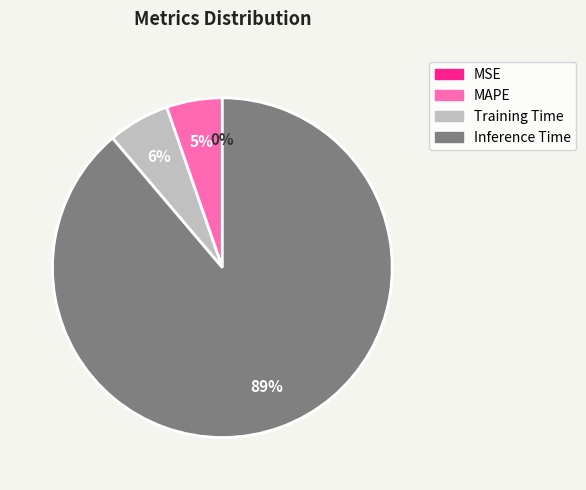

To the nearest percent, what is the average slice percentage?

25%